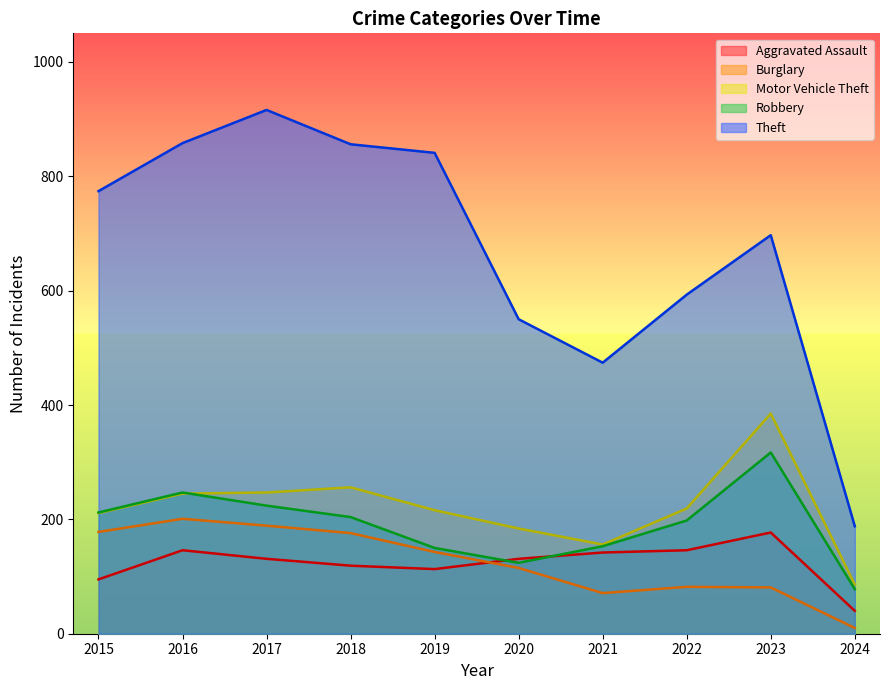

Which series changed the most between 2018 and 2021?

Theft